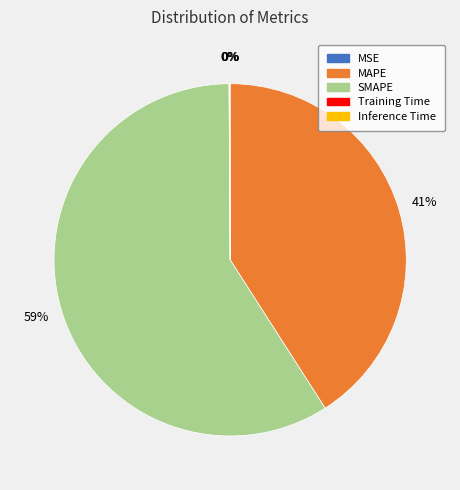

True or false: SMAPE accounts for 59% of the total.

True